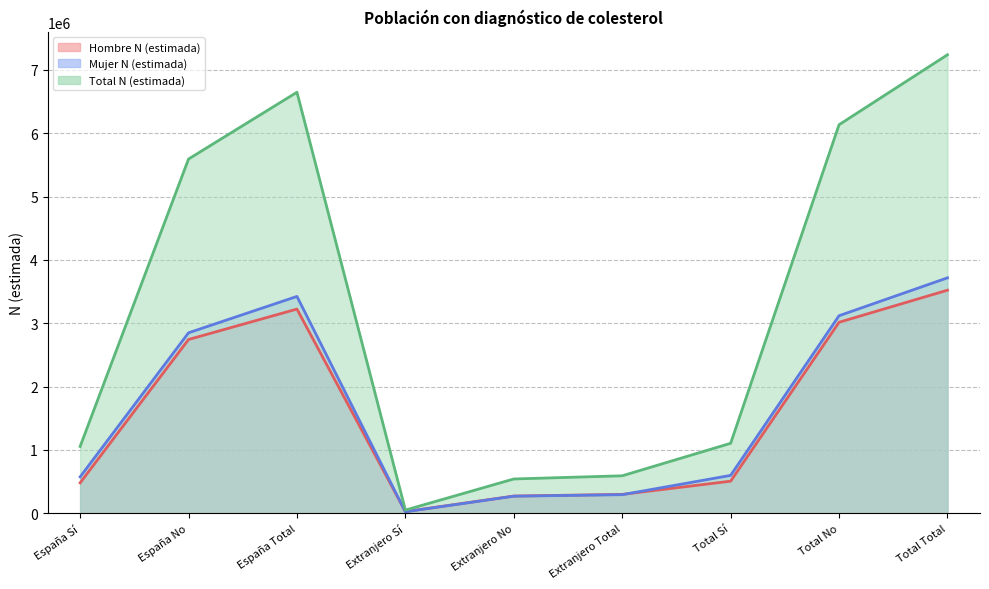

True or false: Total N (estimada) and Mujer N (estimada) intersect in this chart.

False